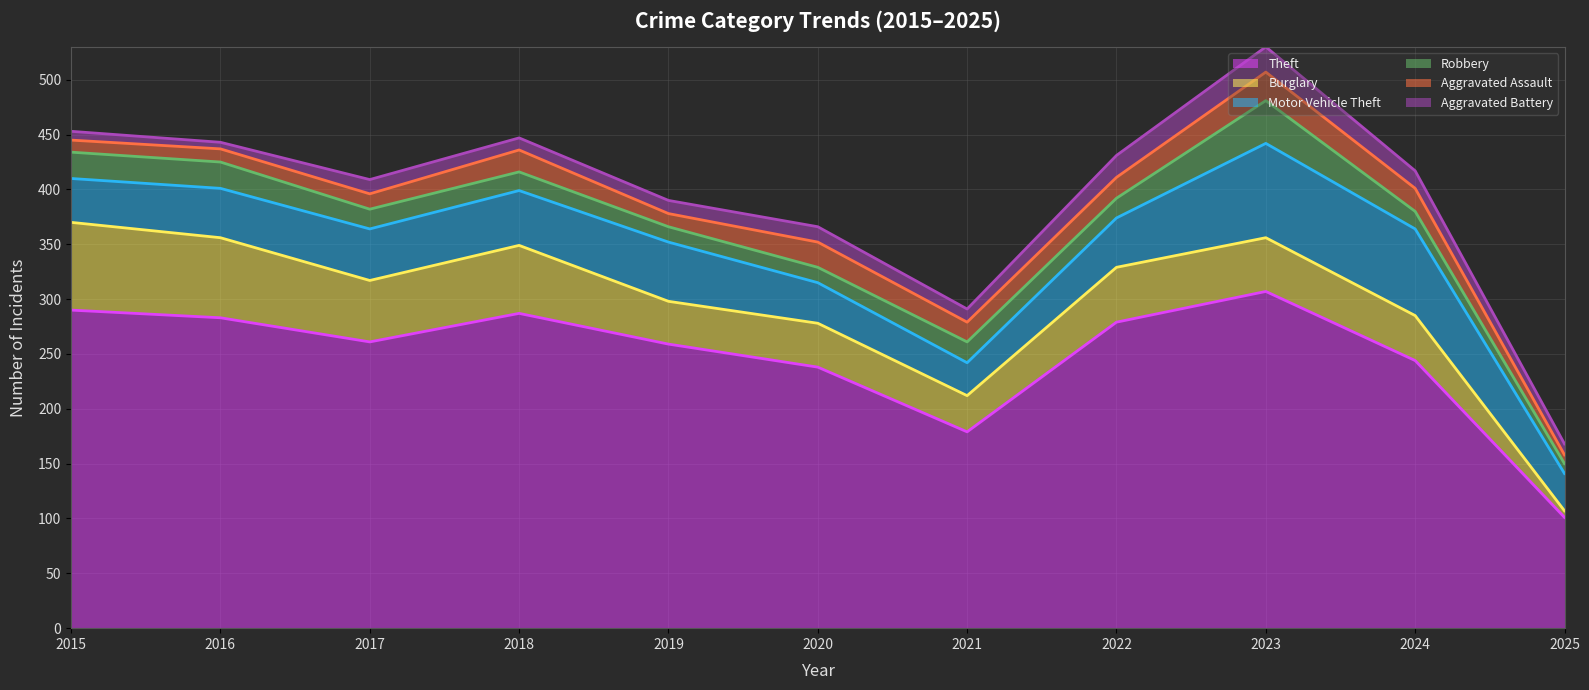

Rank the categories by Aggravated Assault value from lowest to highest.

2025, 2015, 2016, 2019, 2017, 2021, 2022, 2018, 2024, 2020, 2023